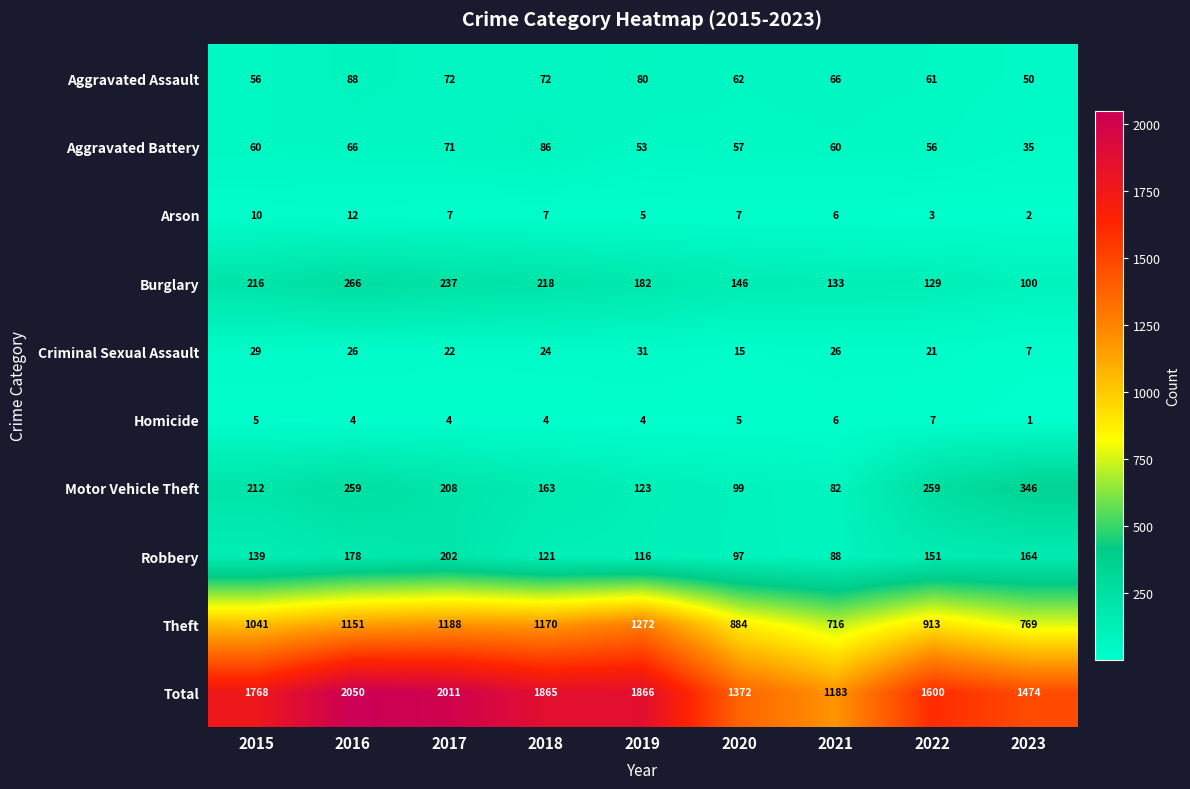

Where is Theft nearest to the value 994?

2015